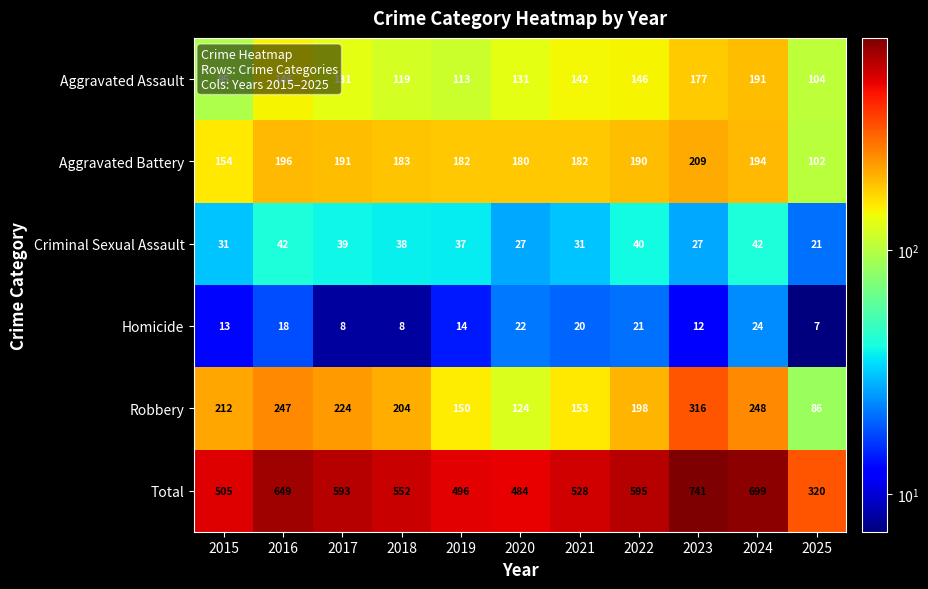

The Aggravated Battery series shows 190 at 2022. True or false?

True